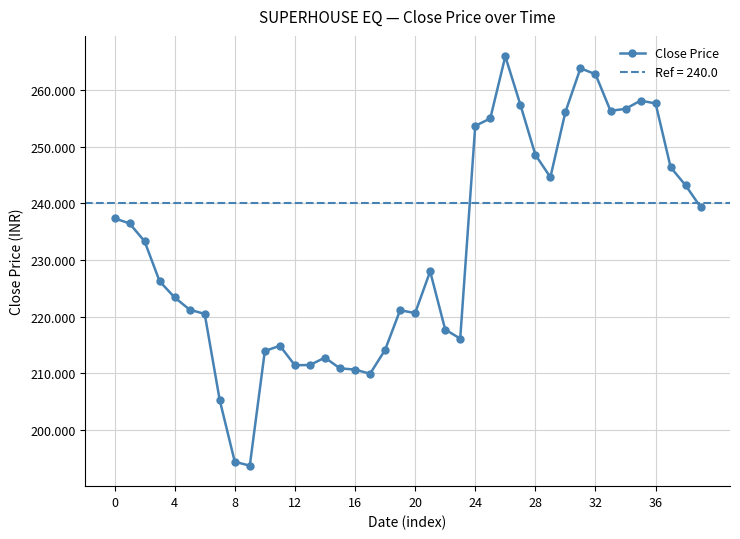

What is the minimum value for Close Price?

193.8